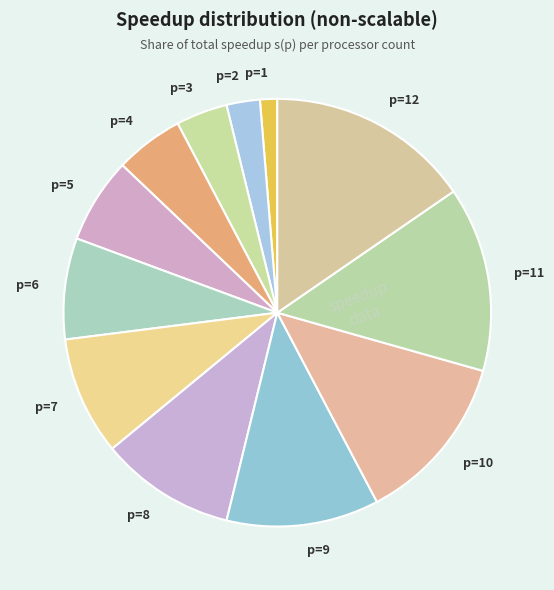

Does p=6 account for over 50% of the chart?

No